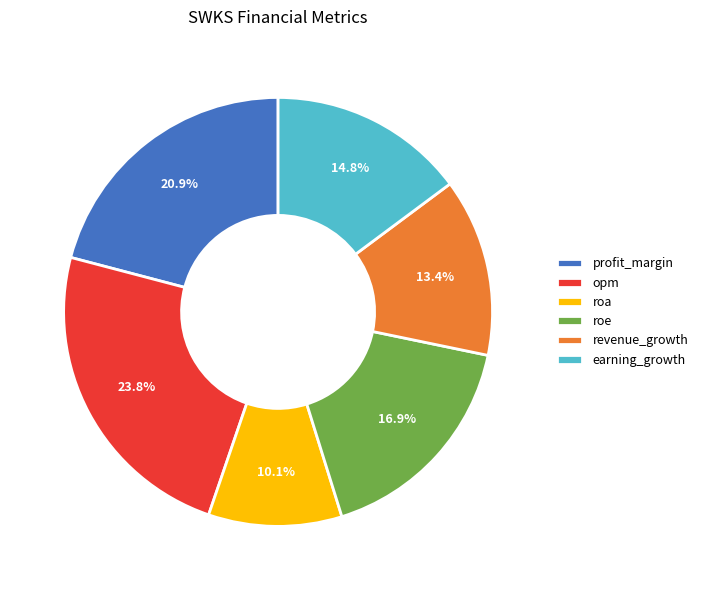

The earning_growth slice represents 15% of the pie. True or false?

True